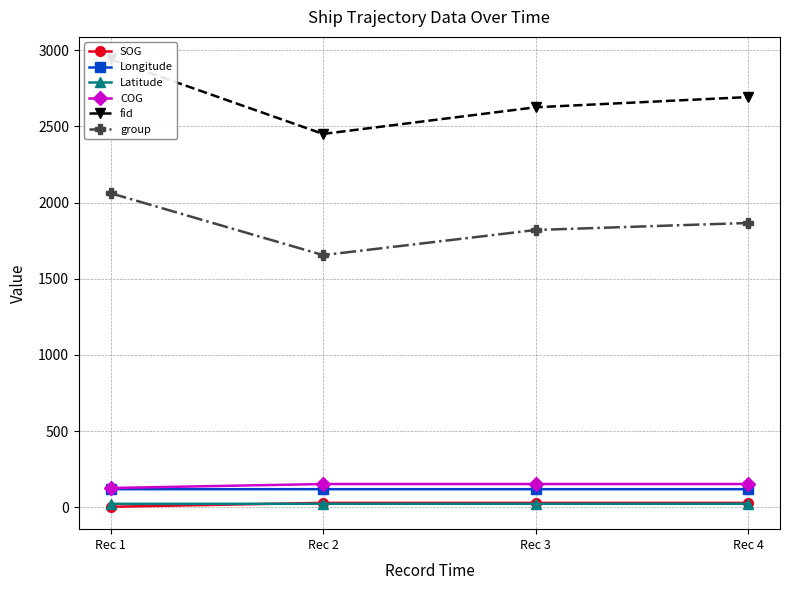

How many lines are shown in the chart?

6